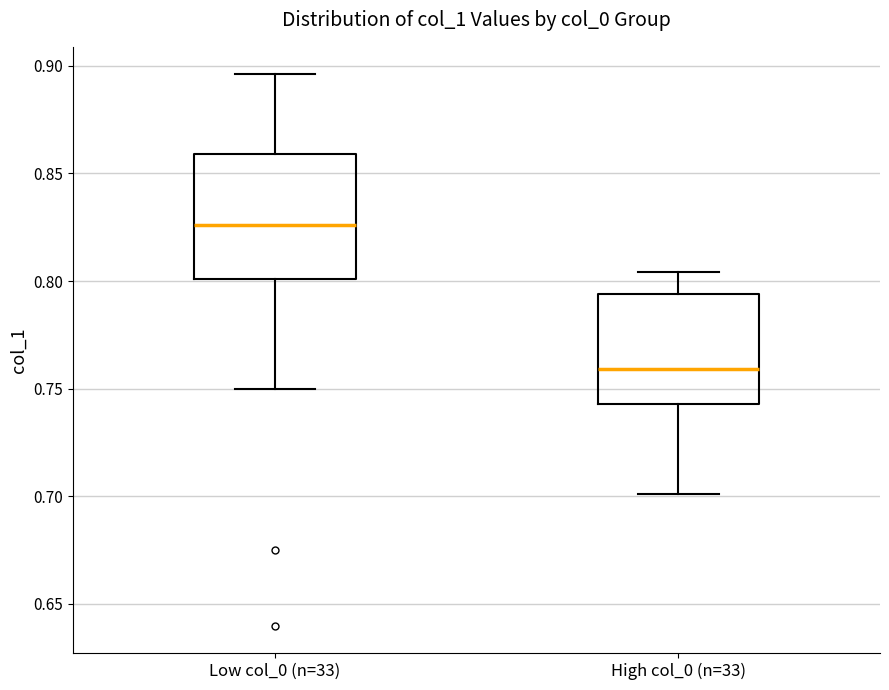

Reading left to right, transcribe this box plot: for each box, give where its median line is, the range the box spans, and where its two whiskers end, as read against the y-axis. The values are not printed on the chart, so give them approximately, as read against the axis.

Low col_0 (n=33): median 0.825, box 0.800 to 0.860, whiskers 0.750 to 0.895
High col_0 (n=33): median 0.760, box 0.745 to 0.795, whiskers 0.700 to 0.805